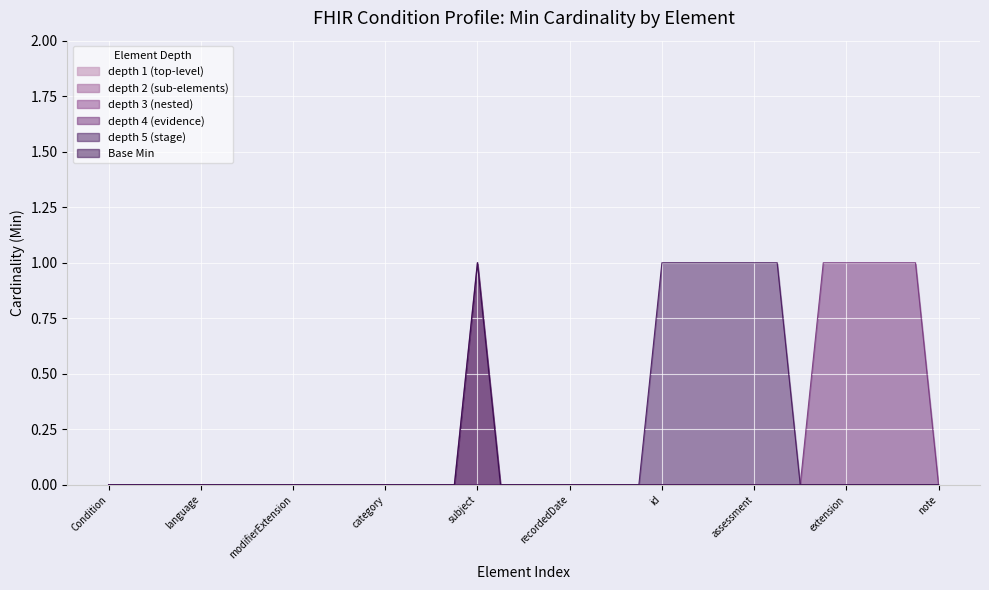

True or false: Min and Base Min cross at least once.

False